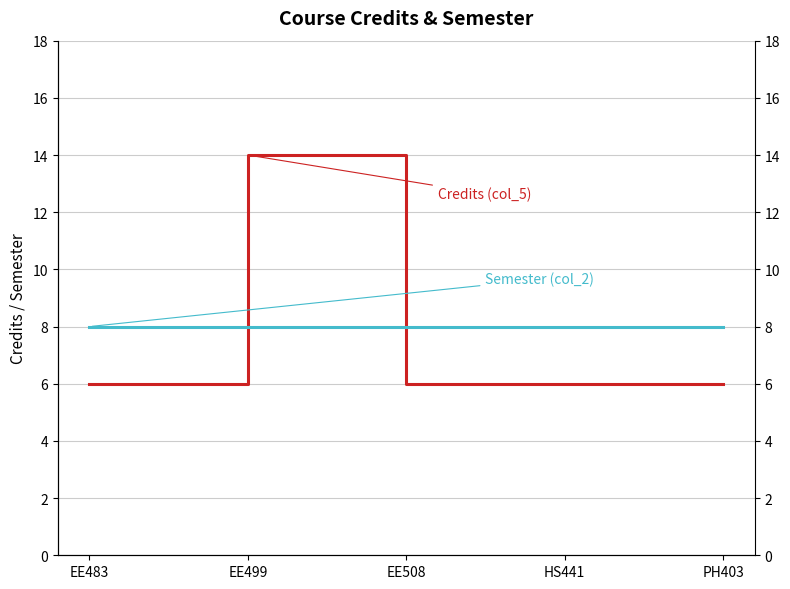

What is the value of the Semester (col_2) point at the 4th from the left?

8